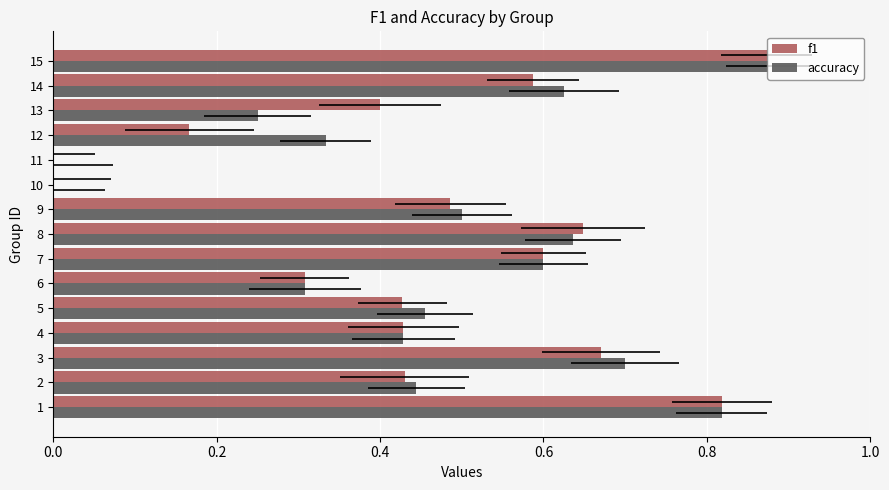

Count the accuracy values in the range 0 to 1.

15